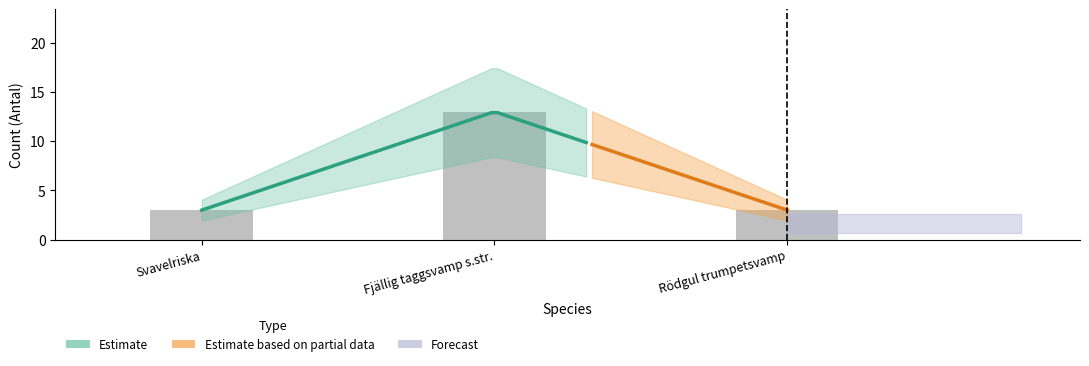

Rank the categories by value from lowest to highest.

Svavelriska, Rödgul trumpetsvamp, Fjällig taggsvamp s.str.